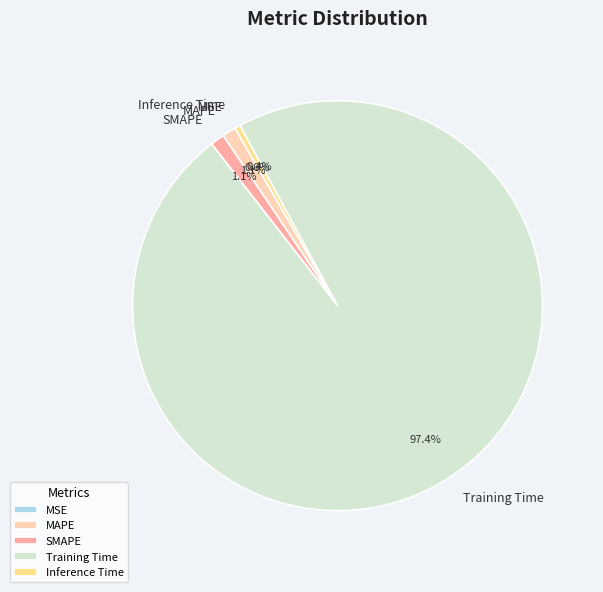

To the nearest percent, what is the difference between the largest and smallest slice percentages?

97%